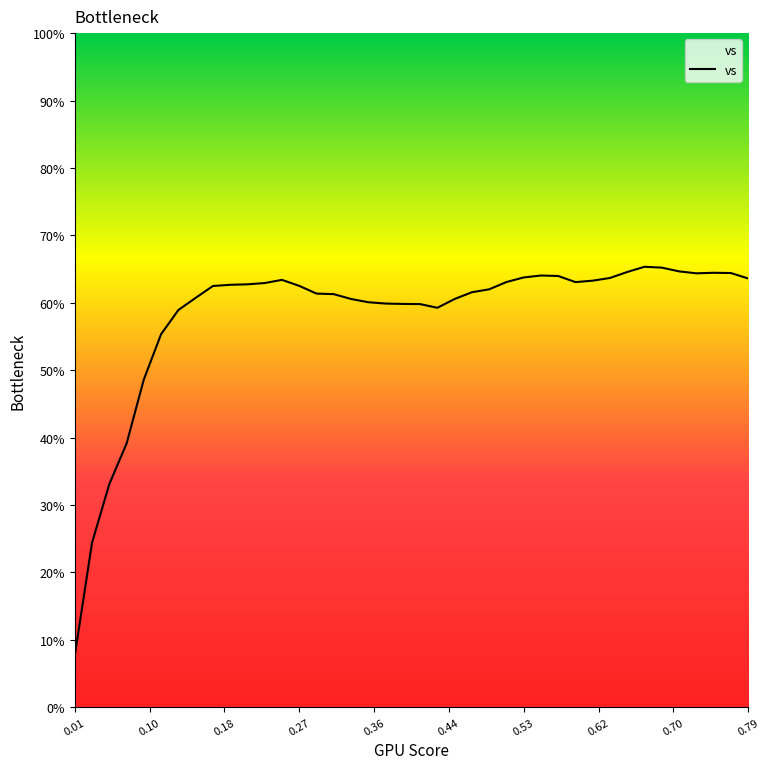

Reading right to left, transcribe all the data shown in this chart.

63.6	64.4	64.4	64.4	64.7	65.2	65.3	64.6	63.7	63.3	63.1	64.0	64.0	63.8	63.1	62.0	61.6	60.6	59.3	59.8	59.8	59.9	60.1	60.6	61.3	61.4	62.5	63.4	62.9	62.7	62.7	62.5	60.7	58.9	55.3	48.6	39.1	33.1	24.4	7.7